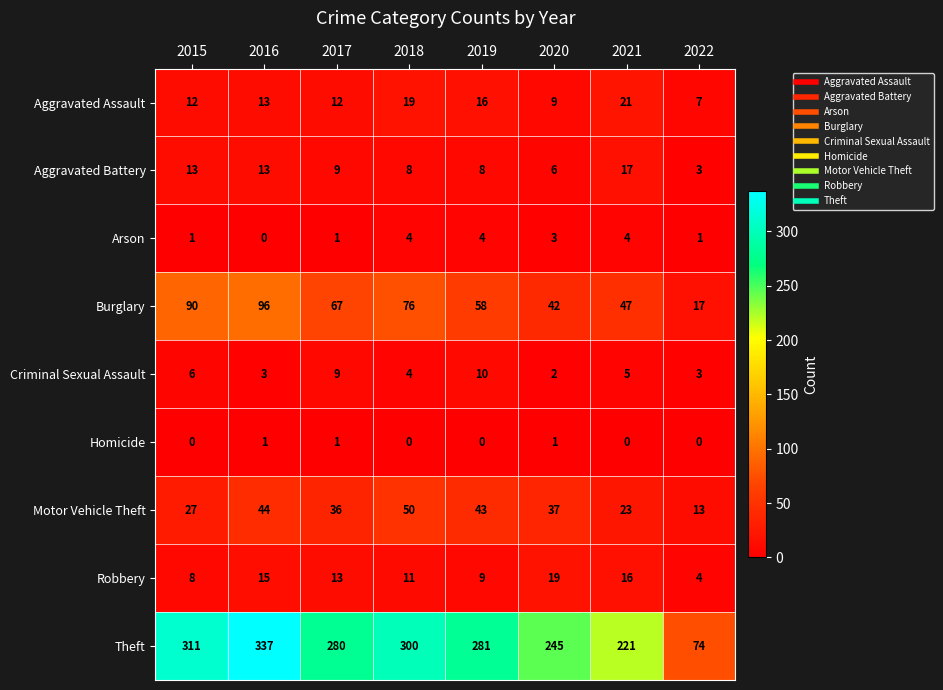

What is the spread (max minus min) of values at 2022?

74